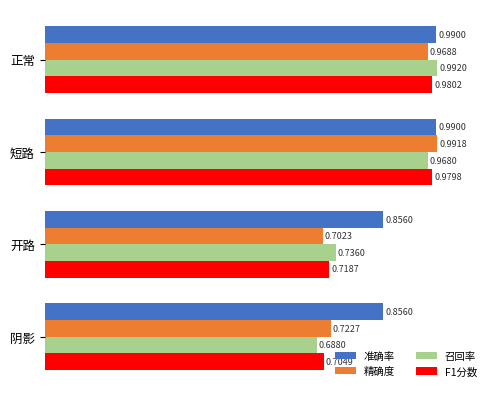

What is the sum of all 召回率 values?

3.4